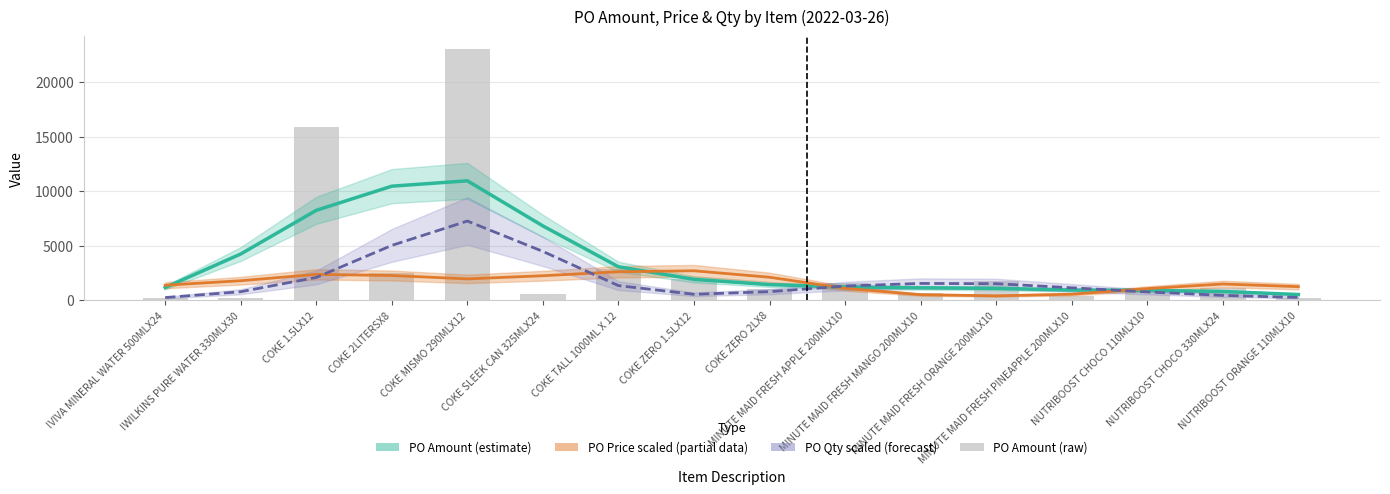

Which has a higher value, NUTRIBOOST CHOCO 110MLX10 or MINUTE MAID FRESH MANGO 200MLX10?

MINUTE MAID FRESH MANGO 200MLX10